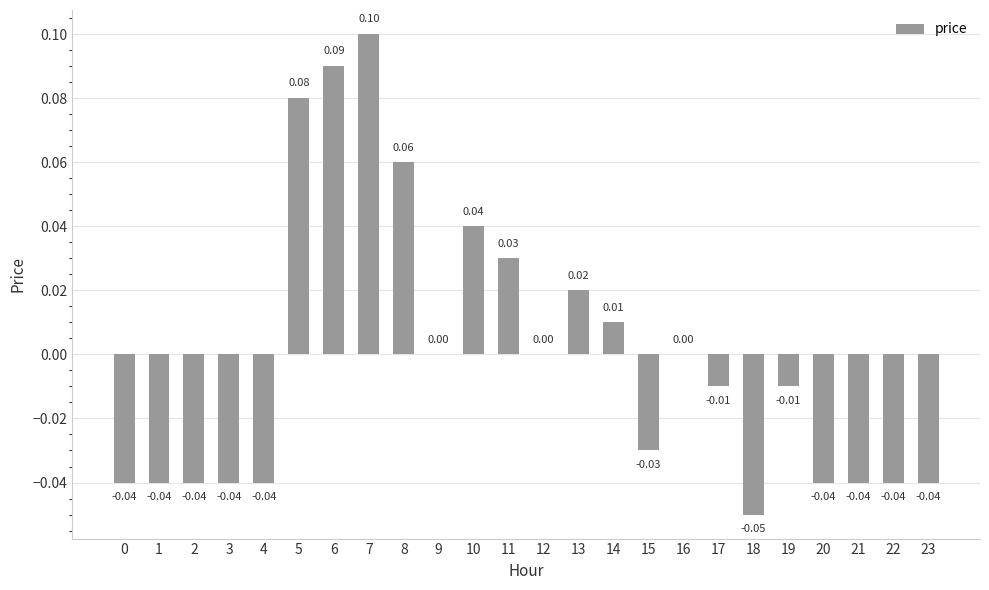

The chart shows a value of 0.1 at 5. True or false?

True